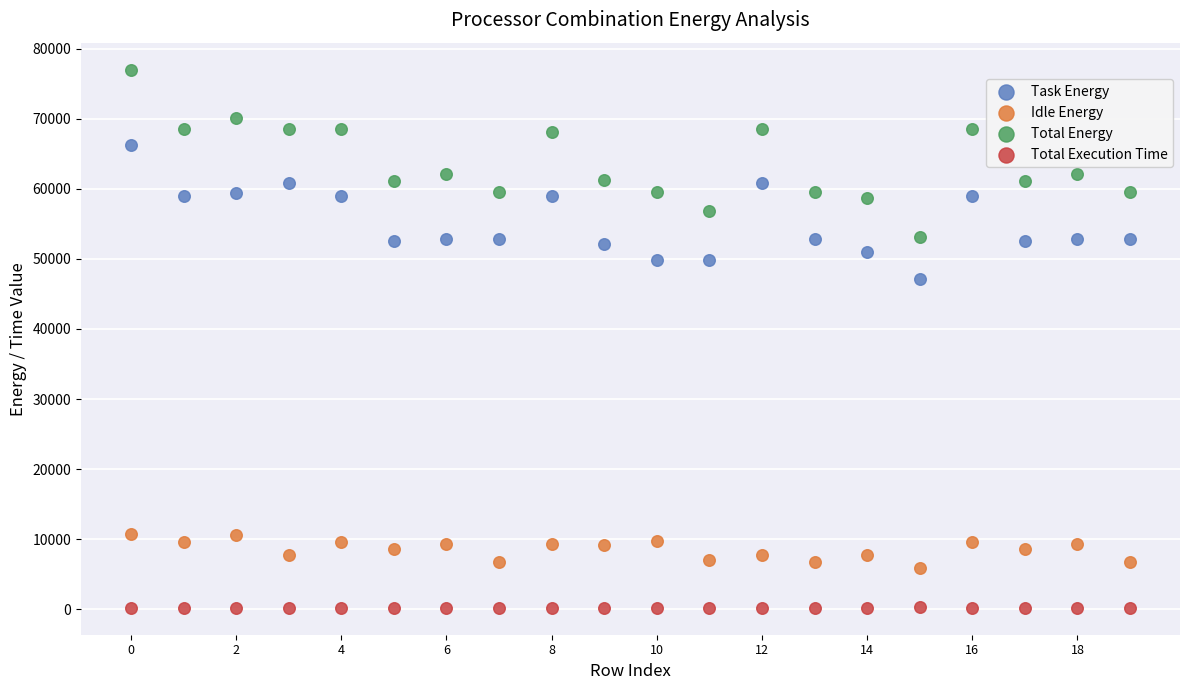

What are all the series names shown in the legend?

Task Energy, Idle Energy, Total Energy, Total Execution Time